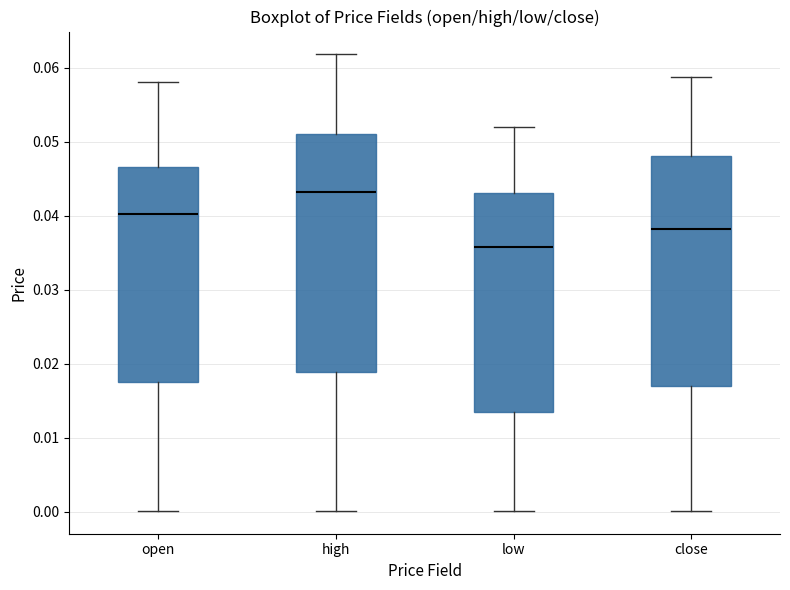

Where does the upper whisker of the box for open end on the y-axis? The values are not printed on the chart, so give them approximately, as read against the axis.

0.058